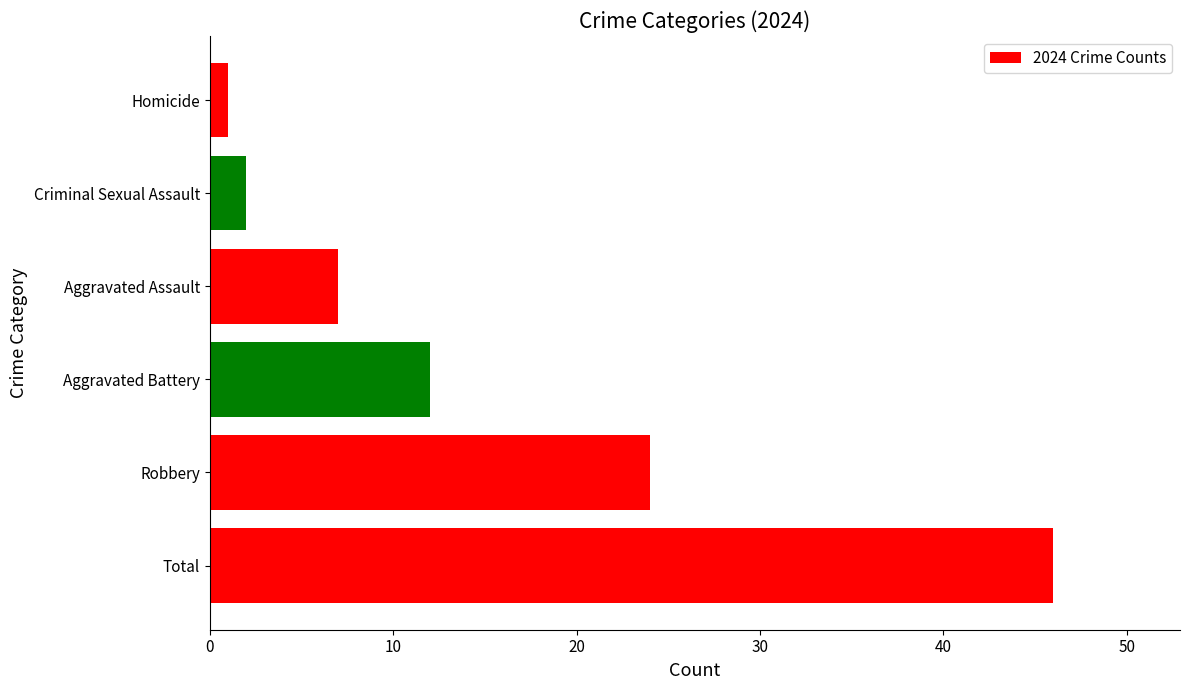

What is the smallest value displayed?

1